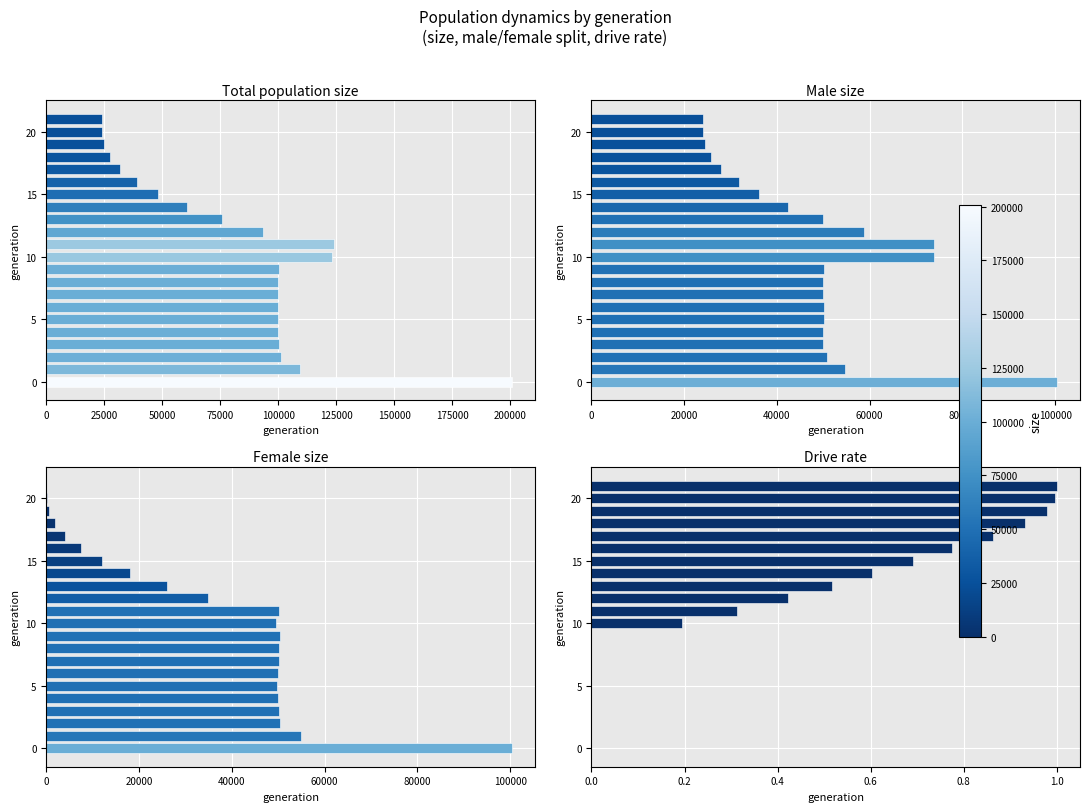

The male_size series shows 27937.8 at 50000. True or false?

False